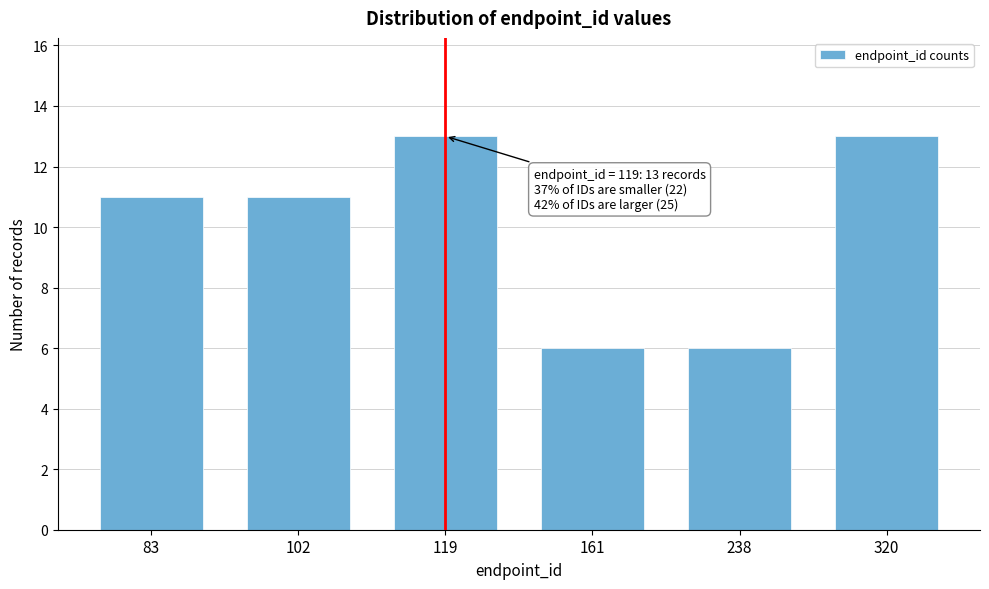

Reading right to left, what are all the values shown in this chart?

320=13	238=6	161=6	119=13	102=11	83=11